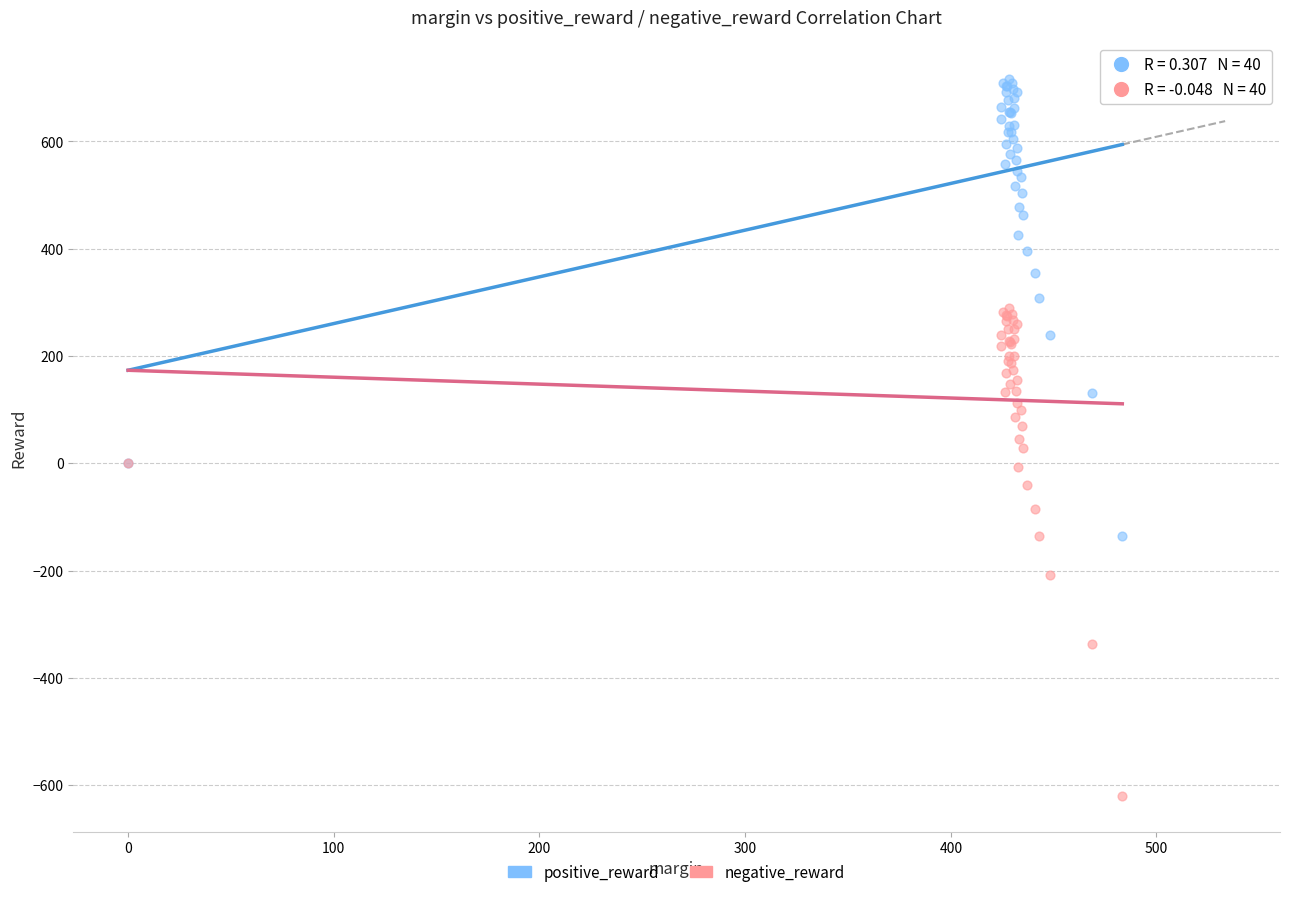

Which series has the widest spread of Y values?

negative_reward